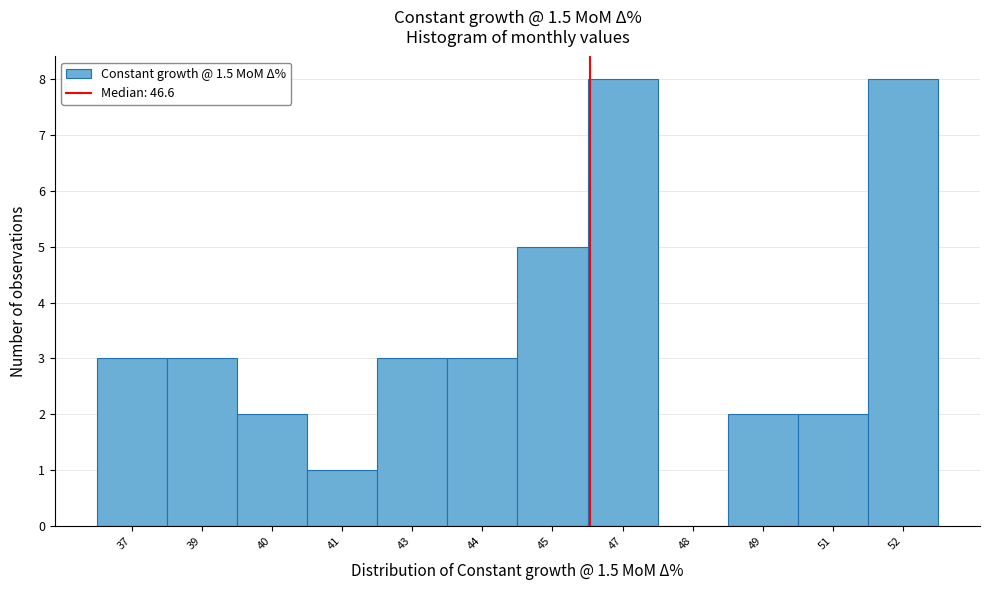

Reading left to right, list all the values displayed in this chart.

37=3	39=3	40=2	41=1	43=3	44=3	45=5	47=8	48=0	49=2	51=2	52=8